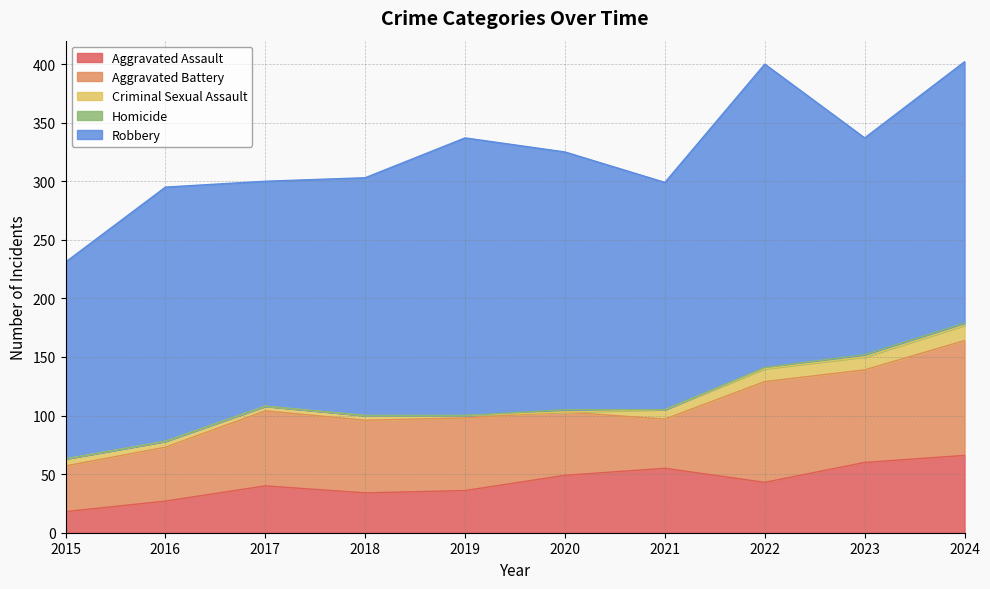

Reading left to right, list all the values displayed in this chart.

Aggravated Assault: 18	27	40	34	36	49	55	43	60	66
Aggravated Battery: 39	46	64	62	62	54	42	86	79	98
Criminal Sexual Assault: 6	5	4	4	2	0	8	11	11	13
Homicide: 0	0	0	0	0	2	0	1	2	2
Robbery: 168	217	192	203	237	220	194	259	185	223